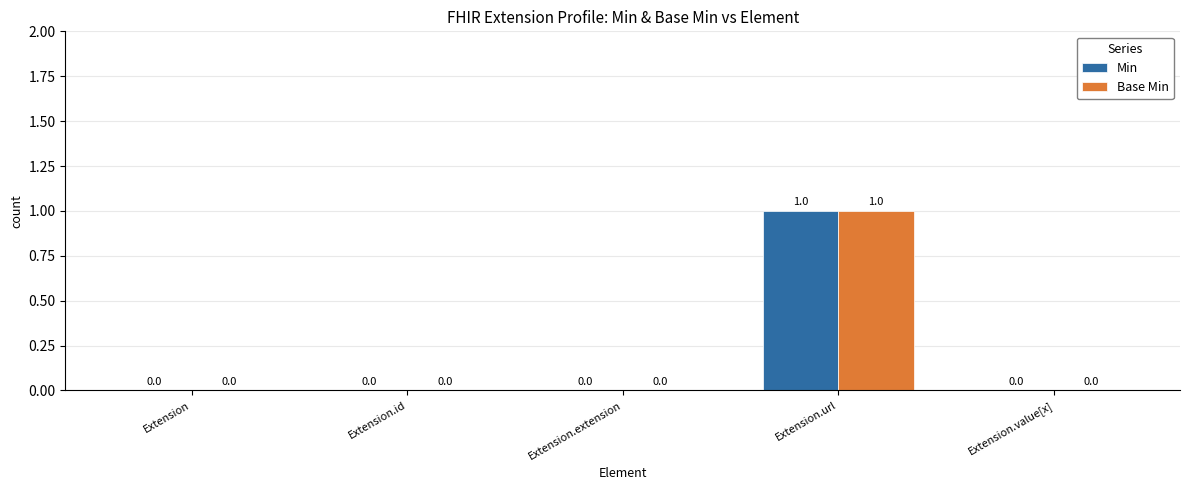

The value of Min at Extension is 0. True or false?

True